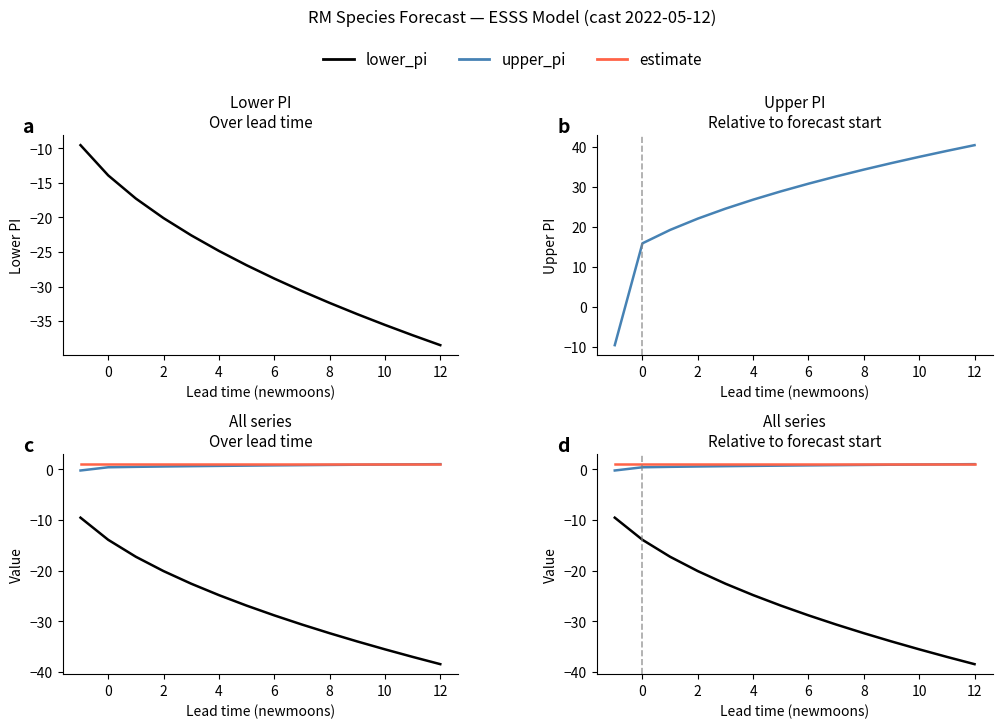

Which has a higher value, 4 or 10?

4